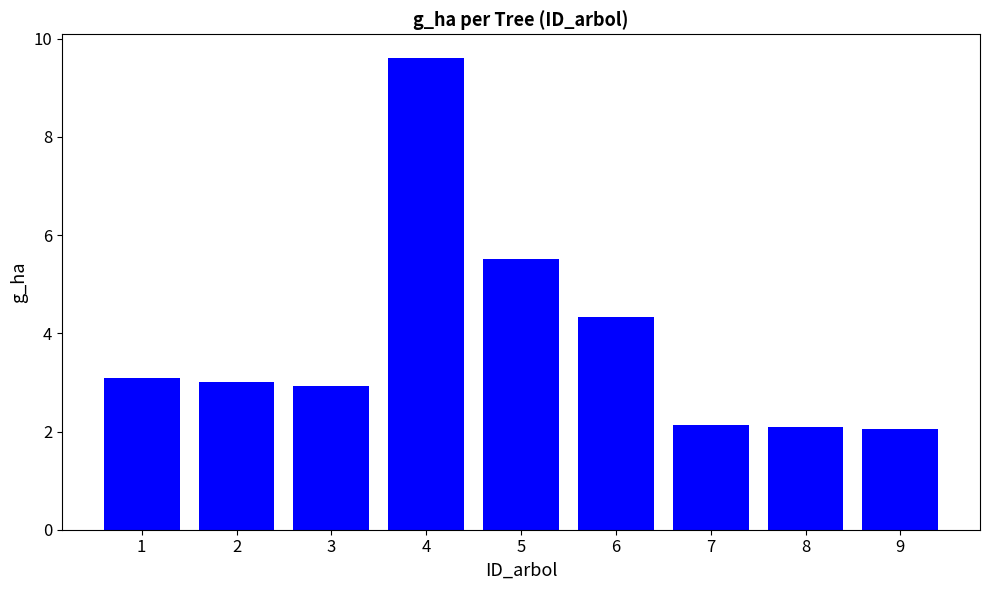

How many distinct data groups are displayed?

1